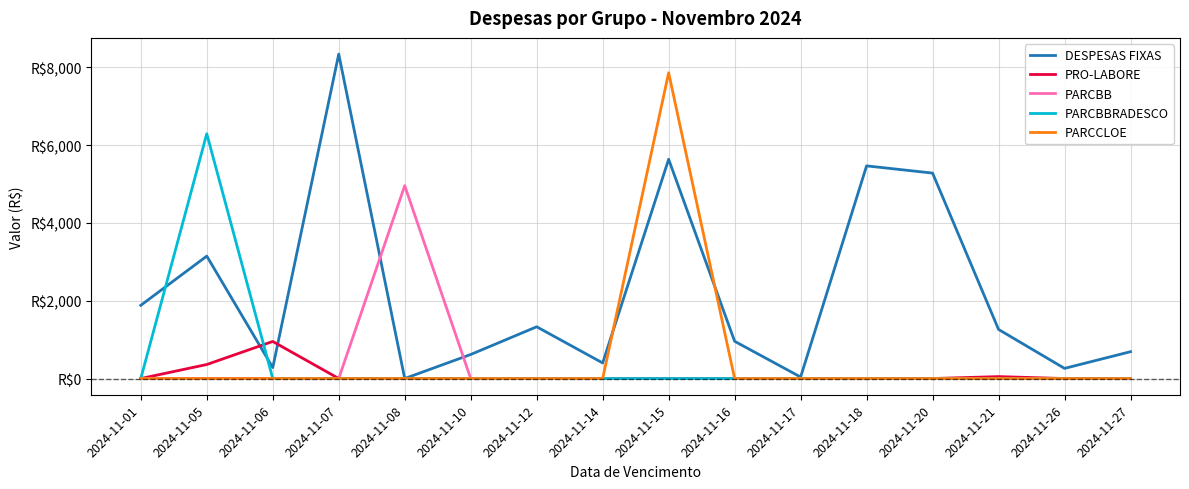

What are all the series names shown in the legend?

DESPESAS FIXAS, PRO-LABORE, PARCBB, PARCBBRADESCO, PARCCLOE